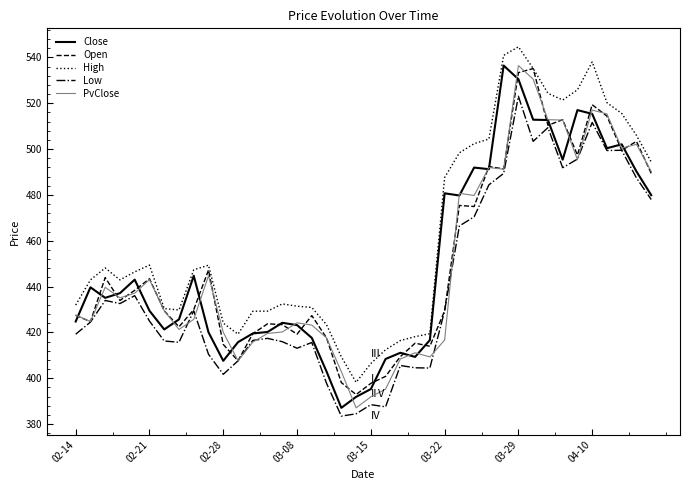

True or false: Close has more than 0 interior local peaks.

True